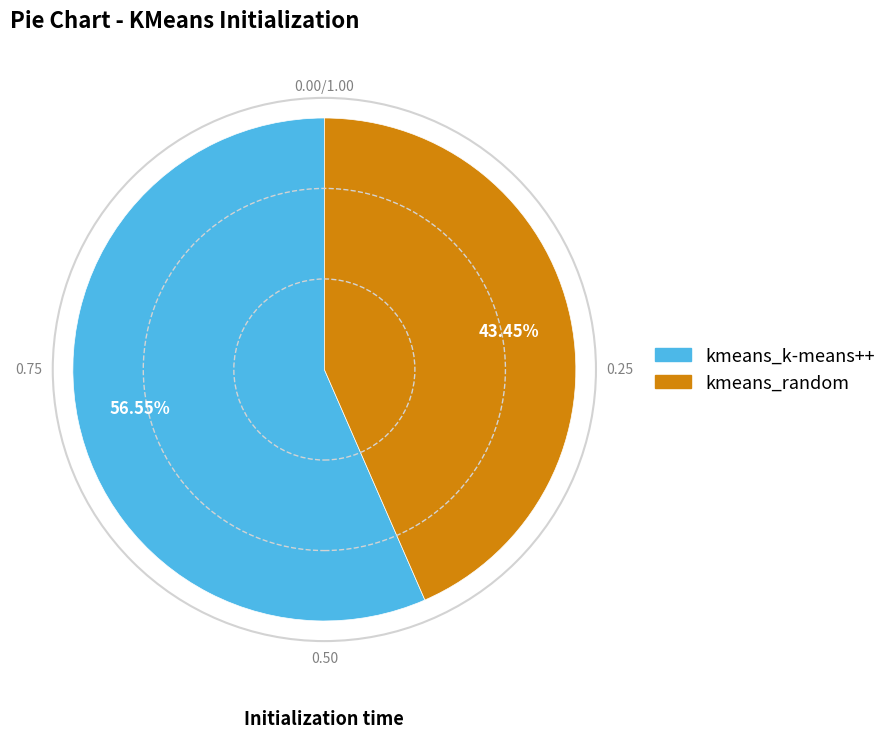

What is the ratio of the value at kmeans_k-means++ to the value at kmeans_random?

1.3